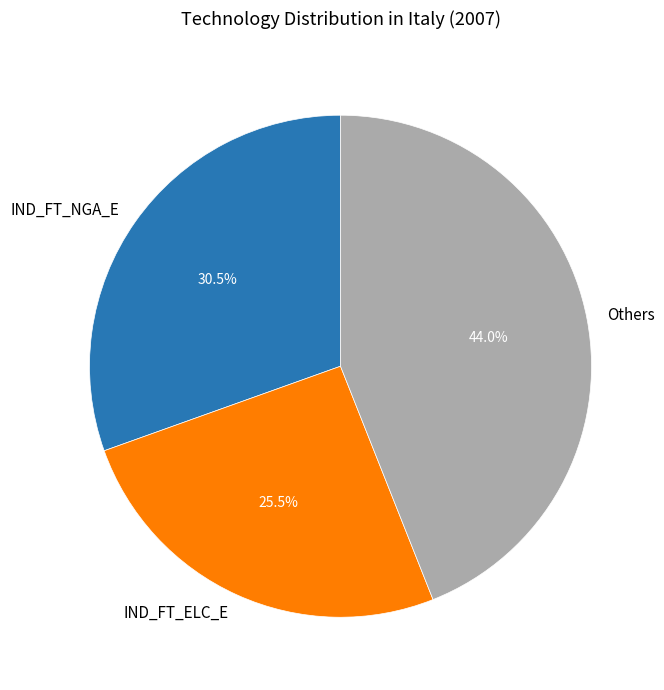

What portion of the pie excludes IND_FT_NGA_E?

69.5%